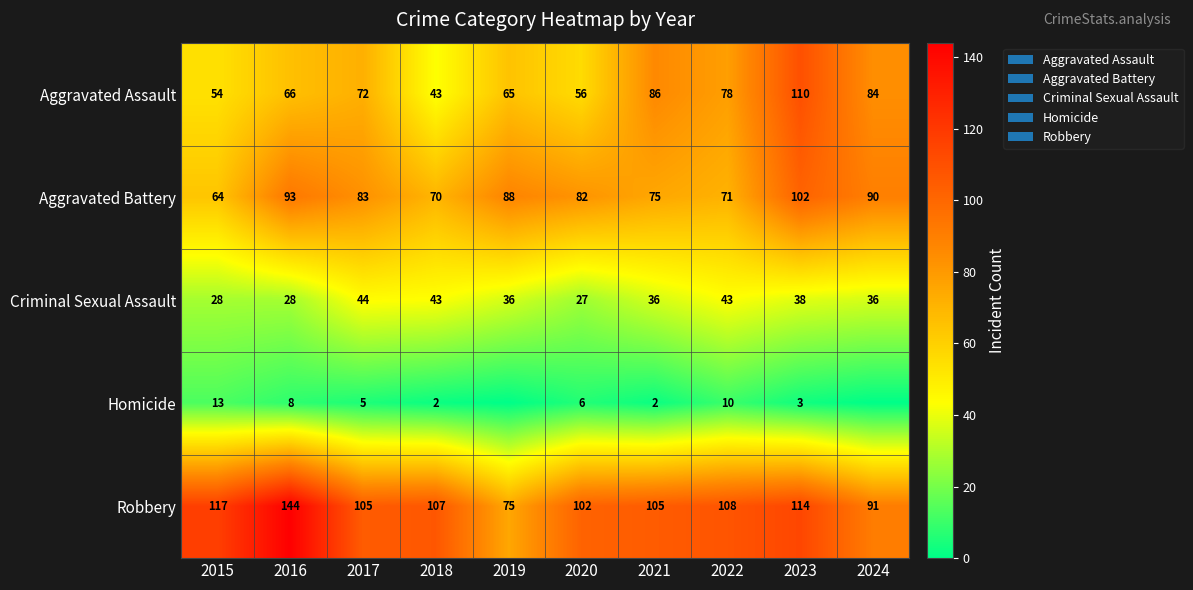

Between 2015 and 2022, which series saw the biggest shift?

Aggravated Assault